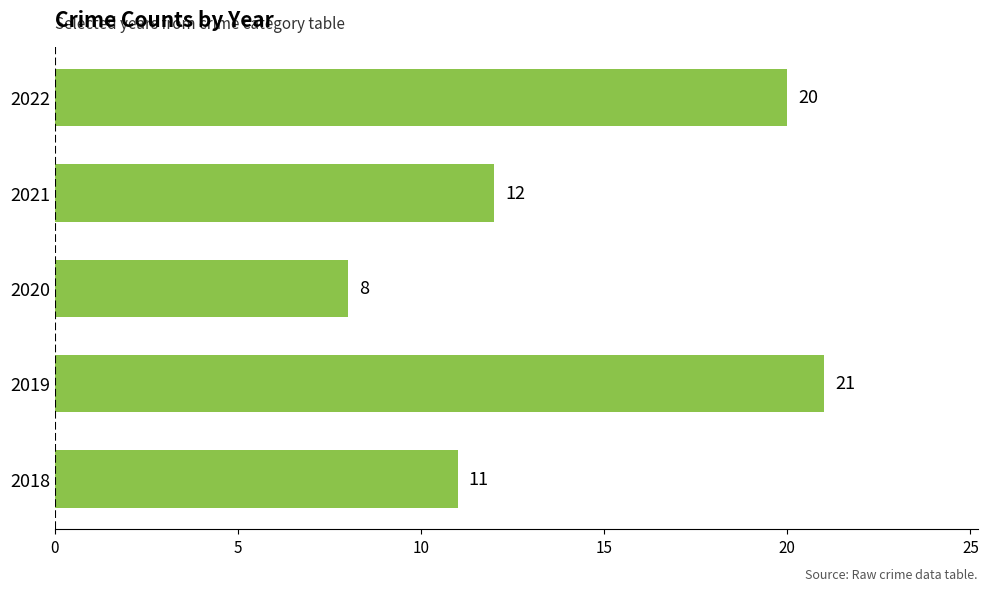

How many bars are there in total?

5